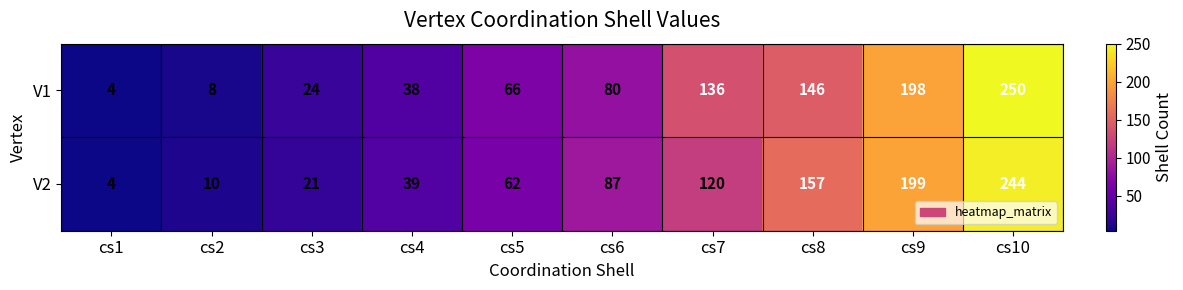

At which label does V1 reach its minimum?

cs1